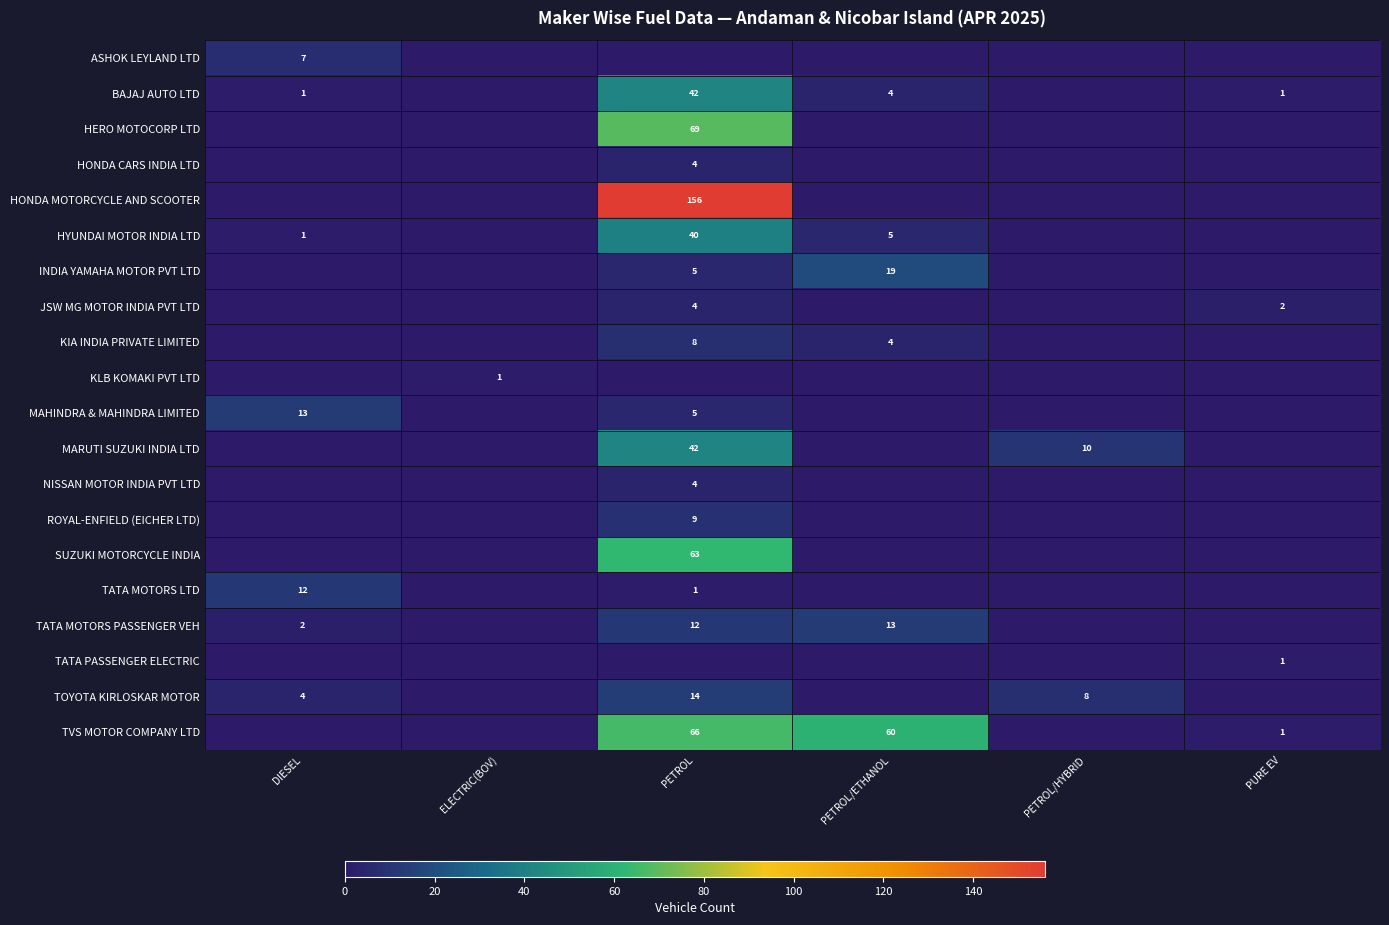

The value of TVS MOTOR COMPANY LTD at DIESEL is -42. True or false?

False